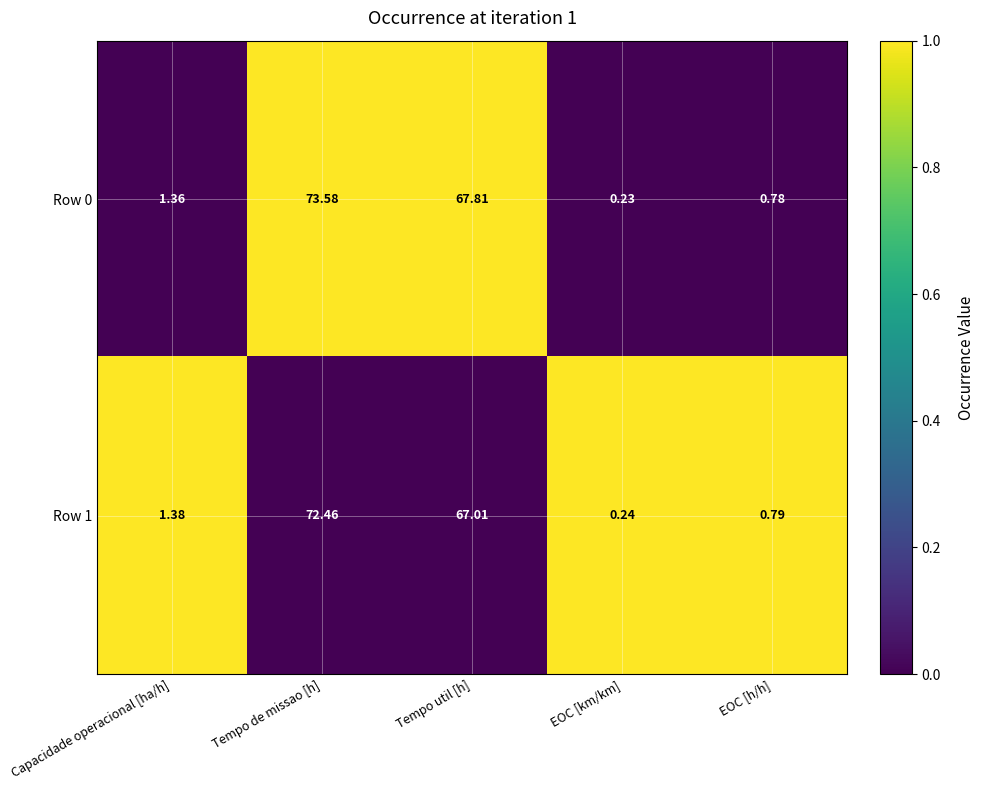

Count the number of categories in the chart.

5